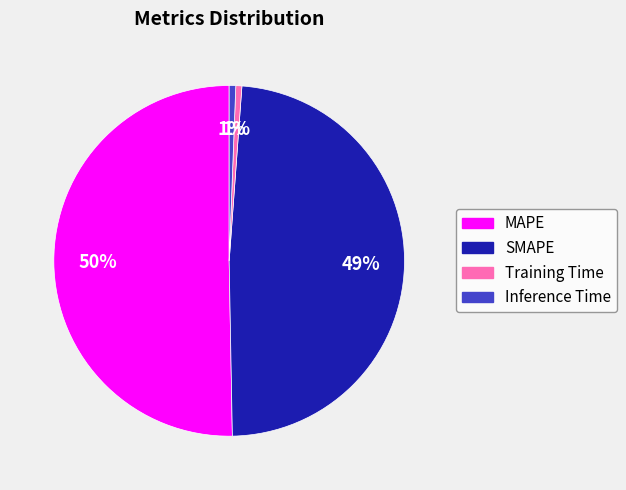

Between Inference Time and SMAPE, which is larger?

SMAPE